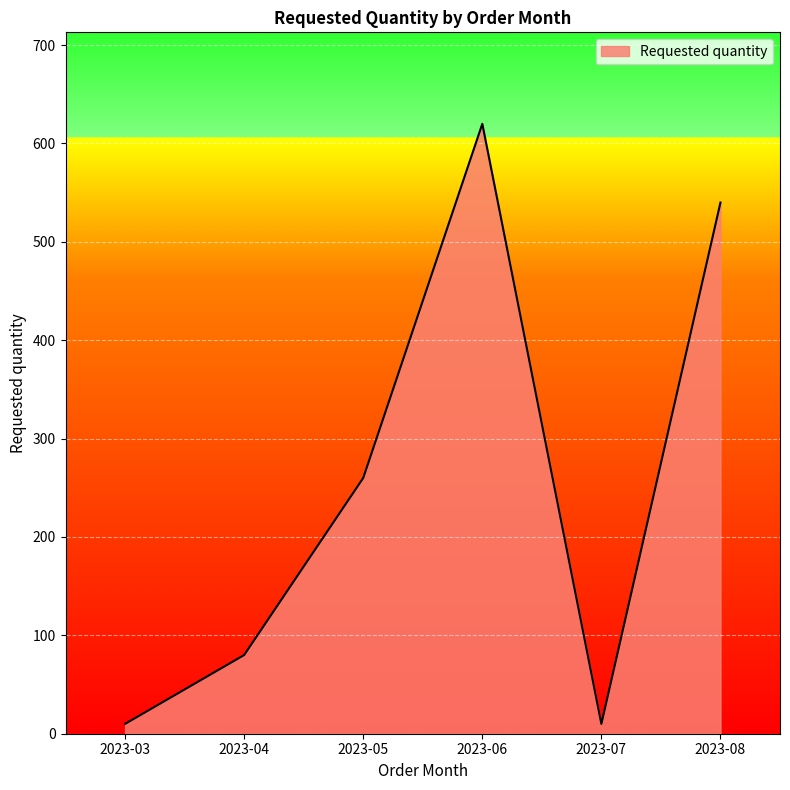

Reading left to right, extract all data points from this chart.

2023-03=10	2023-04=80	2023-05=260	2023-06=620	2023-07=10	2023-08=540